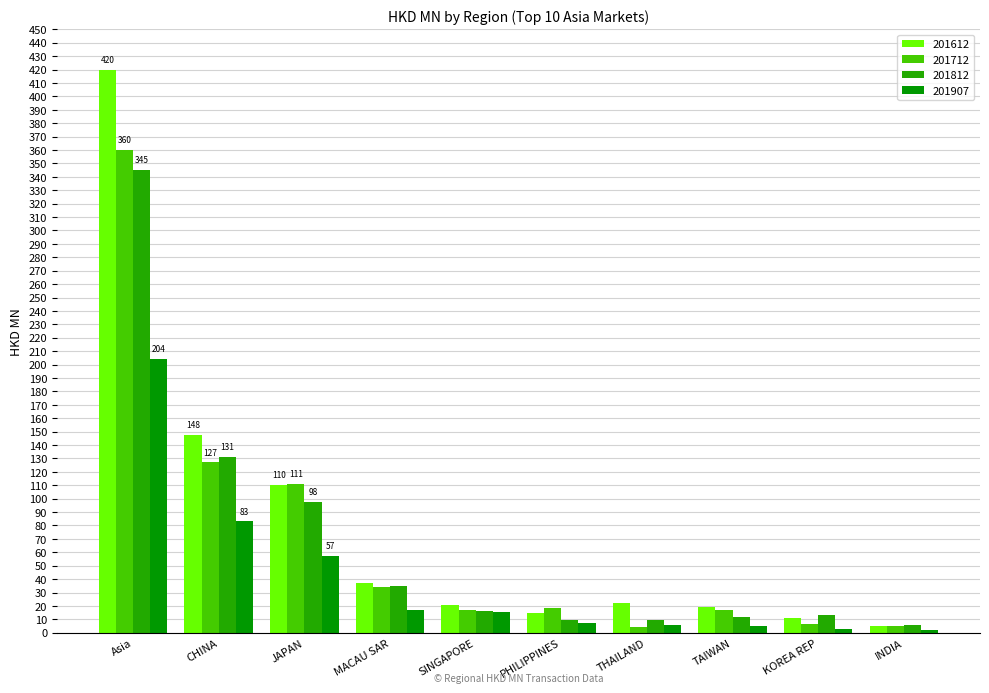

What is the value of the 201812 bar at the 4th from the left?

34.5